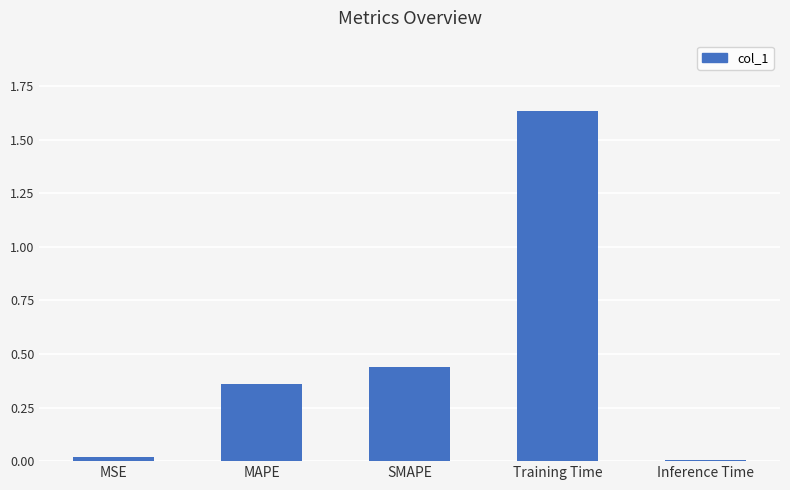

True or false: the data shows 0.2 at MAPE.

False